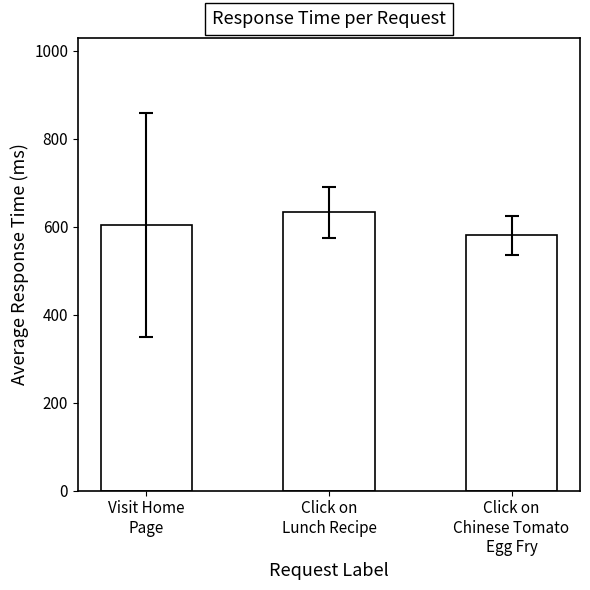

How many categories are shown in the chart?

3